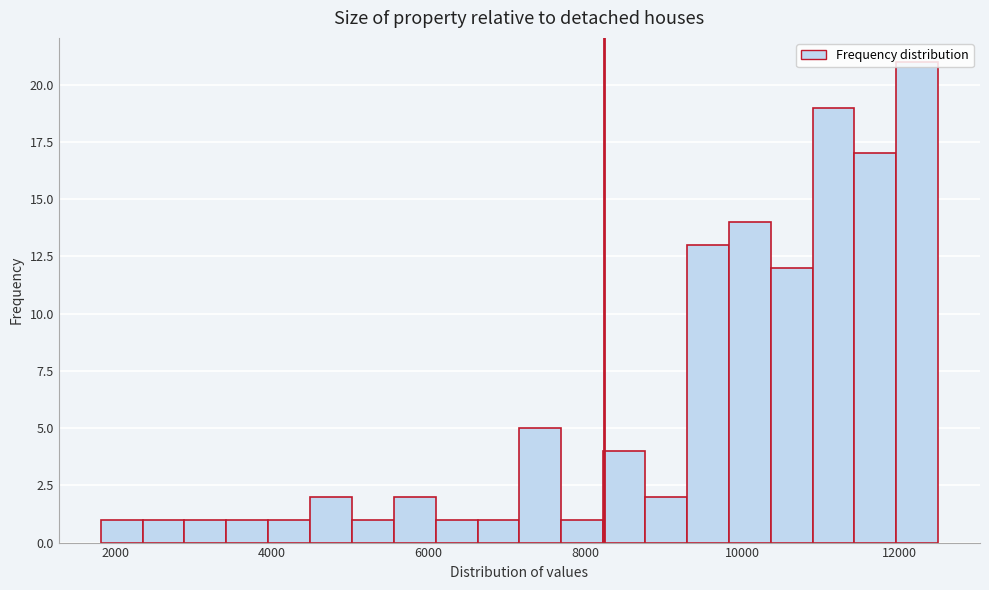

Around what value on the x-axis is the tallest bar? Give the approximate position of its centre, as read against the axis.

12200